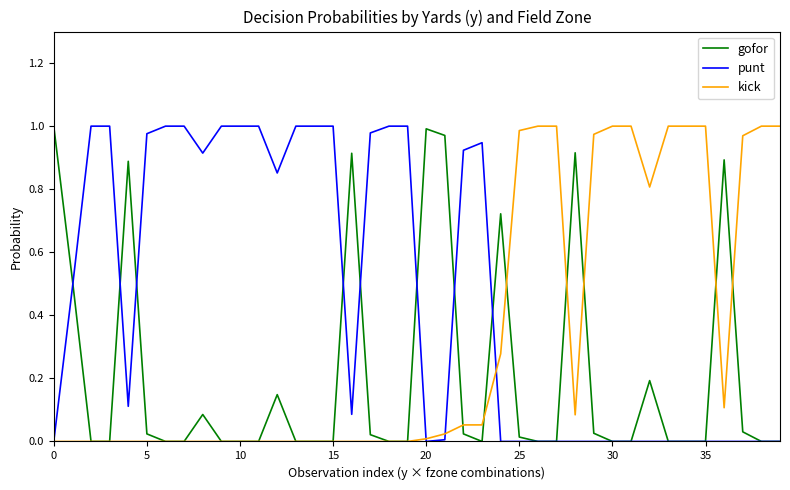

Rank the series by their average value, from highest to lowest.

punt, kick, gofor